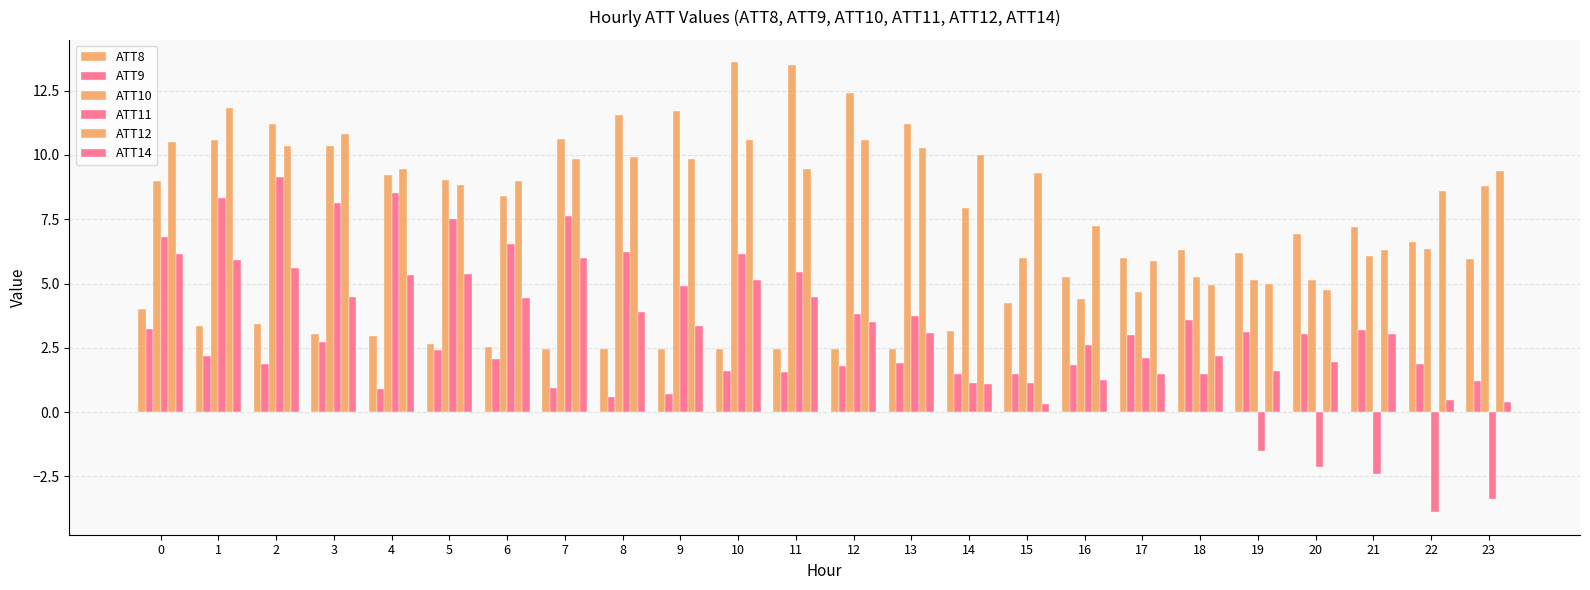

True or false: ATT10 has a value of 10.6 at 7.

True